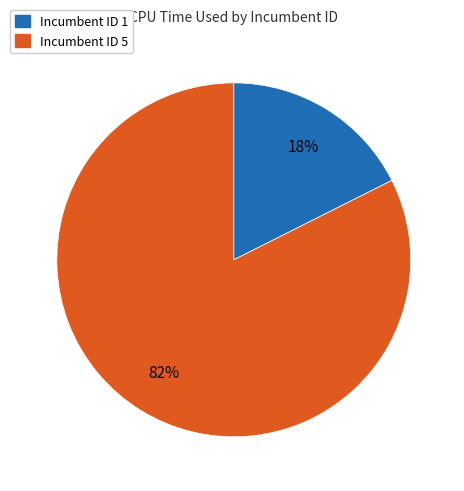

Do Incumbent ID 5 and Incumbent ID 1 together represent more than half of the pie?

Yes